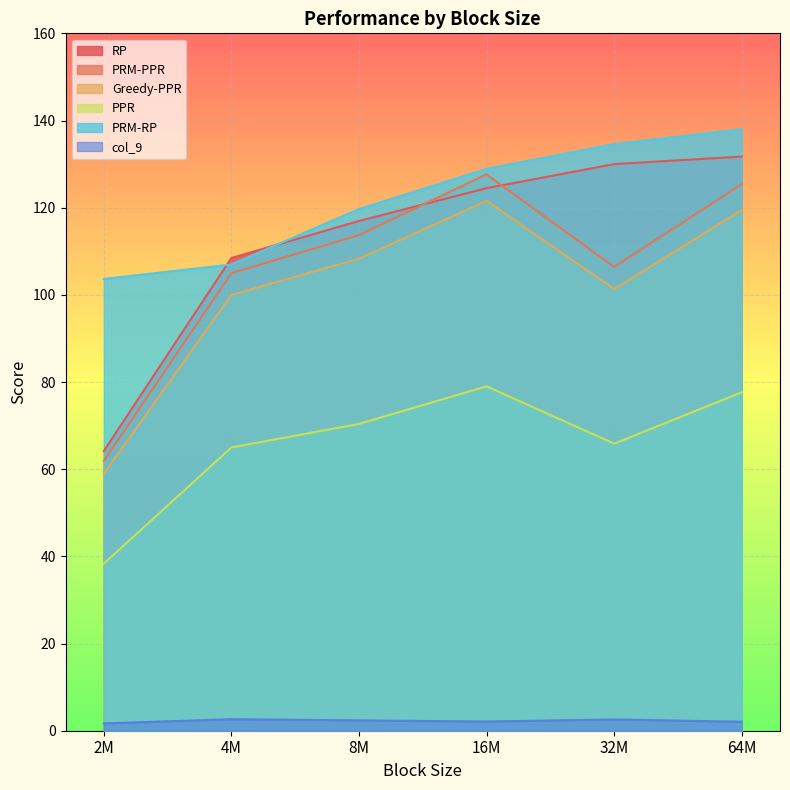

What are all the series names shown in the legend?

RP, PRM-PPR, Greedy-PPR, PPR, PRM-RP, col_9